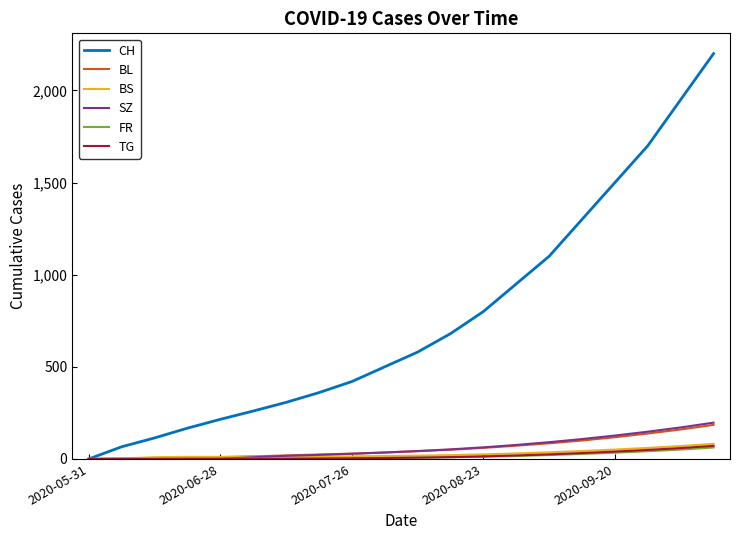

What is the greatest value displayed?

2200